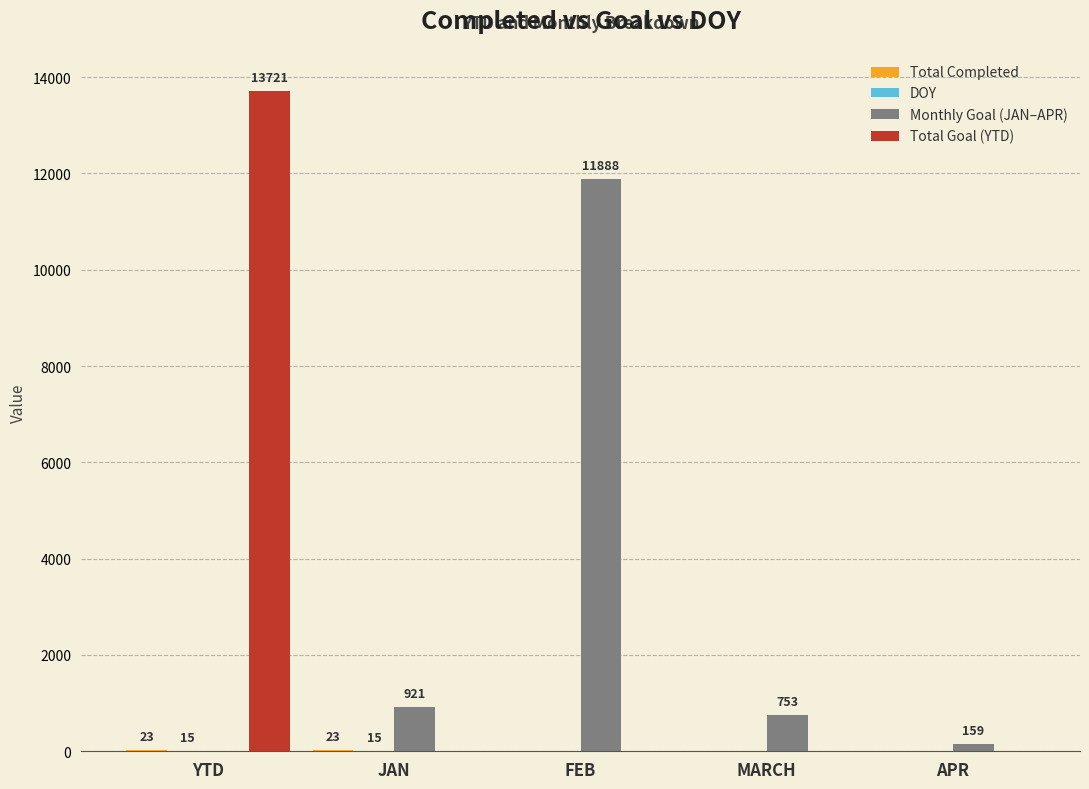

Which label corresponds to the largest value in the chart?

YTD